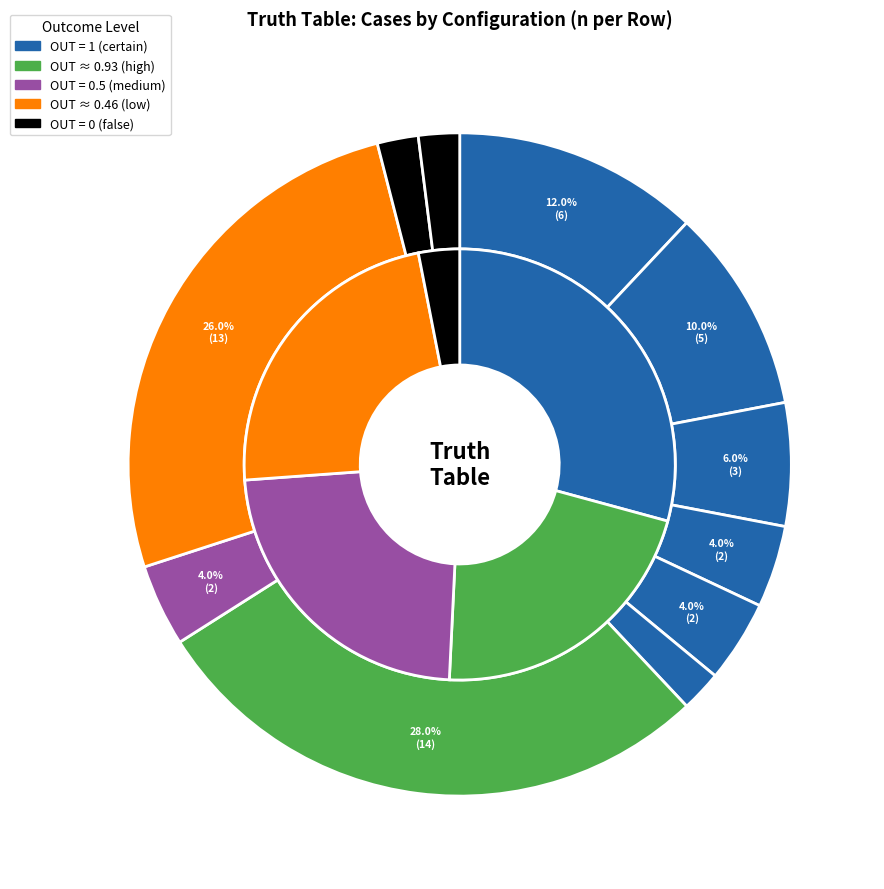

How many segments does this pie chart have?

11